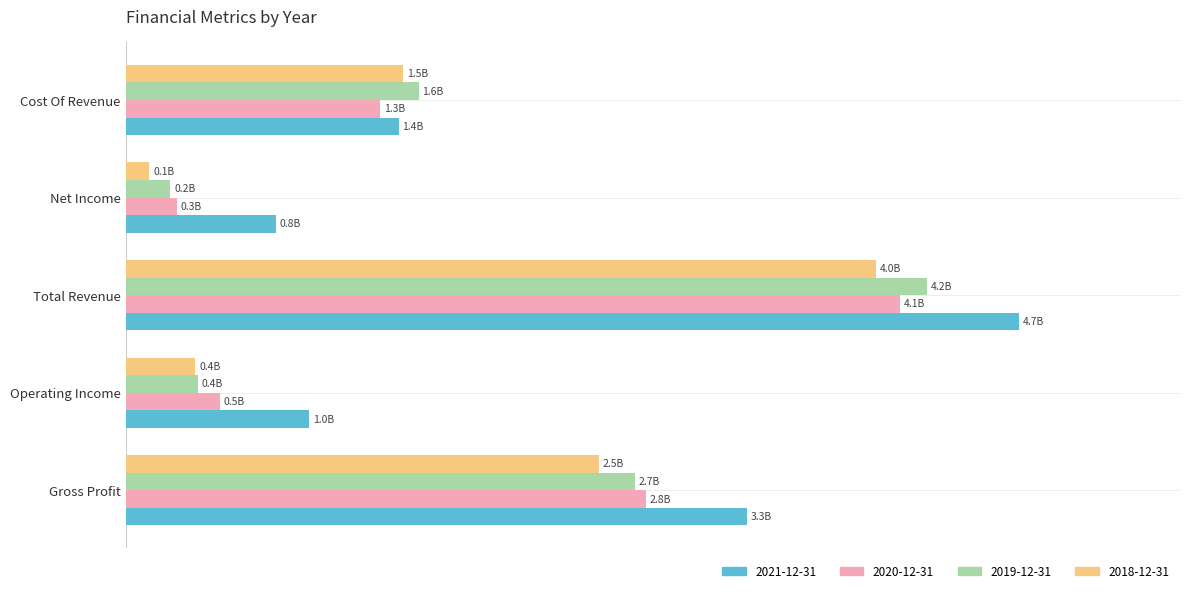

Reading left to right, transcribe all the data shown in this chart.

2021-12-31: Gross Profit=3.3	Operating Income=1.0	Total Revenue=4.7	Net Income=0.8	Cost Of Revenue=1.4
2020-12-31: Gross Profit=2.8	Operating Income=0.5	Total Revenue=4.1	Net Income=0.3	Cost Of Revenue=1.3
2019-12-31: Gross Profit=2.7	Operating Income=0.4	Total Revenue=4.2	Net Income=0.2	Cost Of Revenue=1.6
2018-12-31: Gross Profit=2.5	Operating Income=0.4	Total Revenue=4.0	Net Income=0.1	Cost Of Revenue=1.5